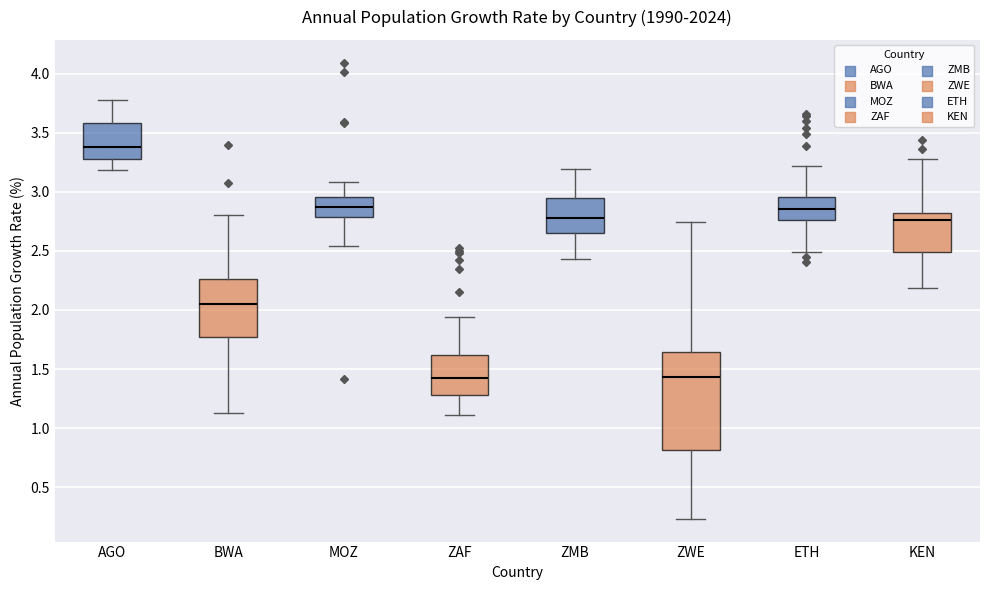

Where is the lower edge of the box for KEN on the y-axis? The values are not printed on the chart, so give them approximately, as read against the axis.

2.50